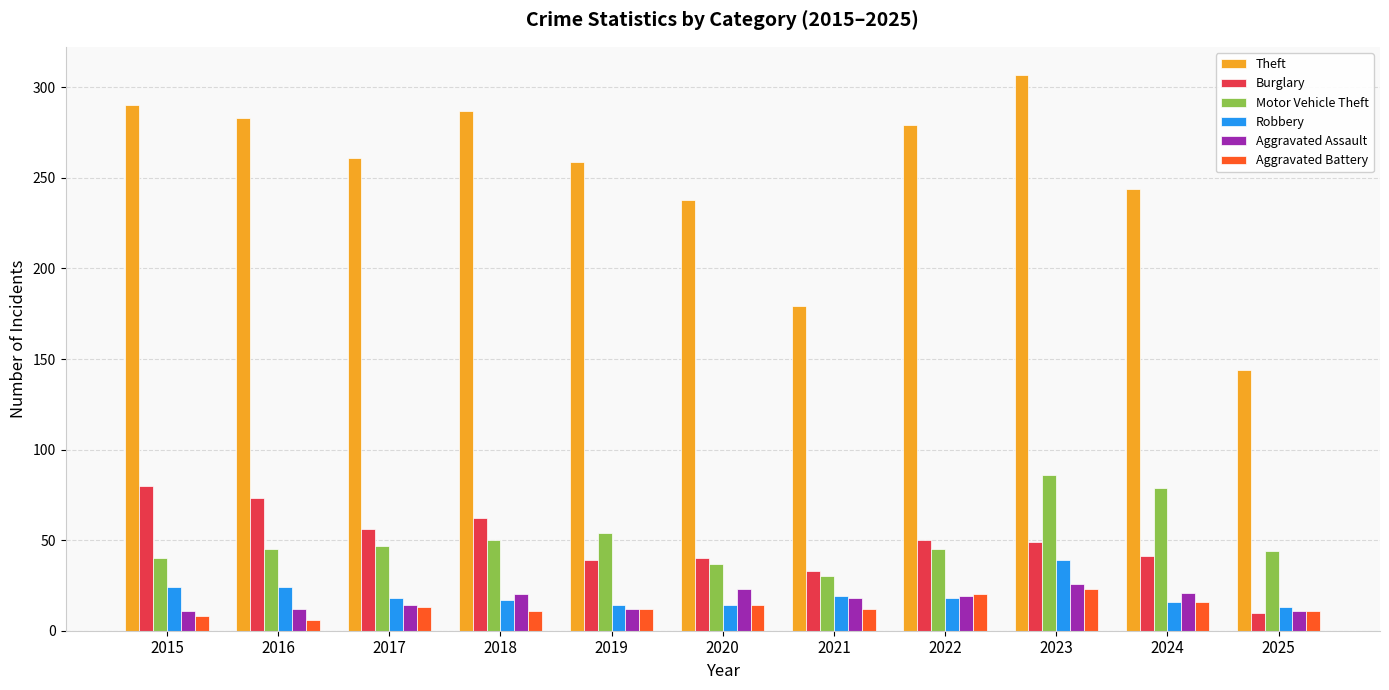

What is the difference between the second highest and minimum values in the Motor Vehicle Theft series?

49